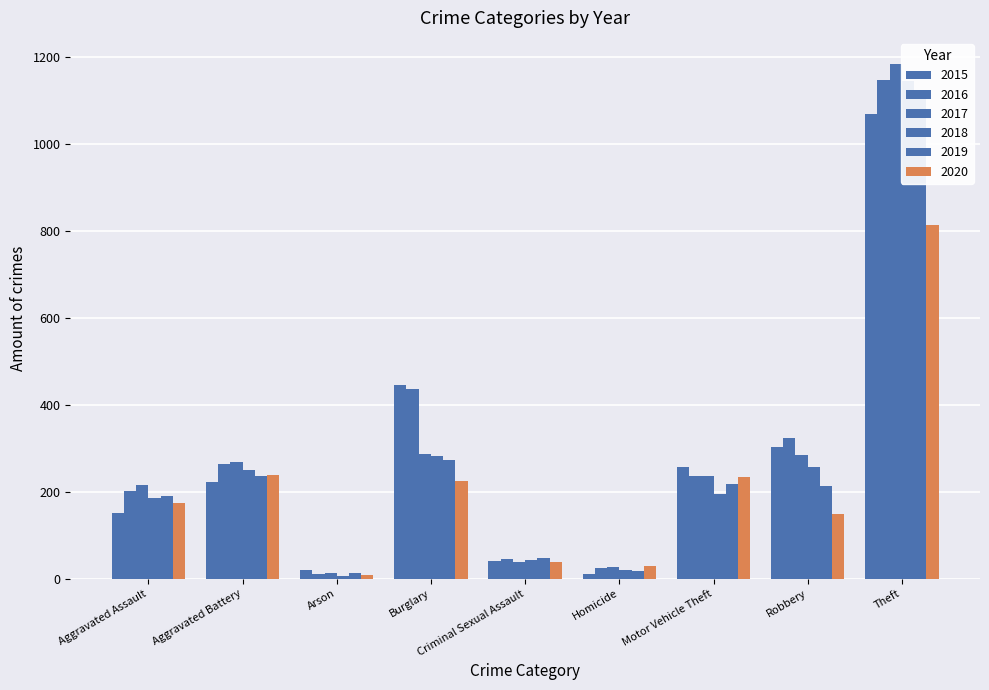

What are all the series names shown in the legend?

2015, 2016, 2017, 2018, 2019, 2020